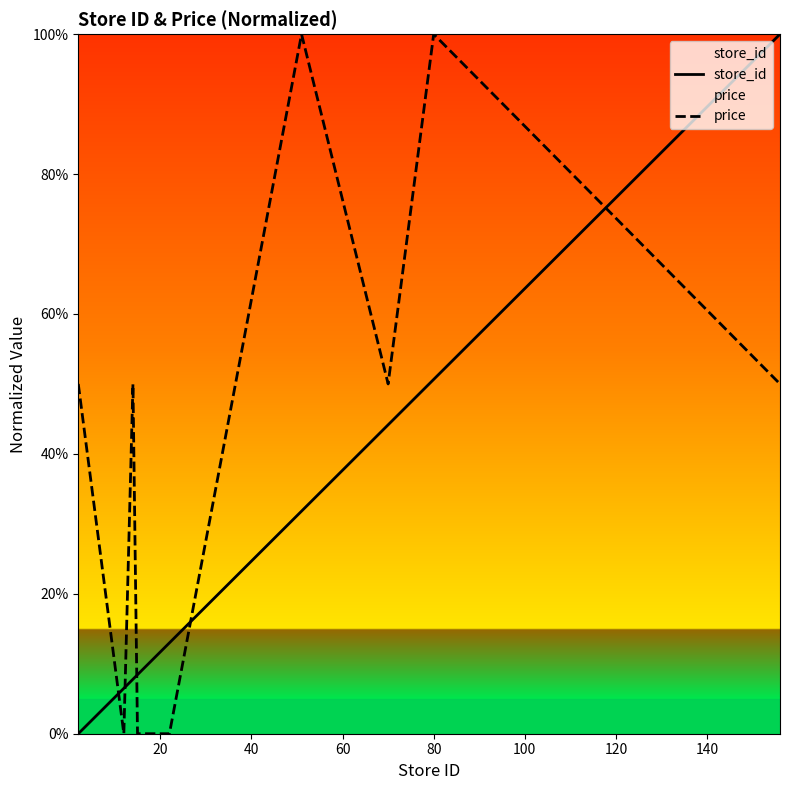

What are all the series names shown in the legend?

store_id, price